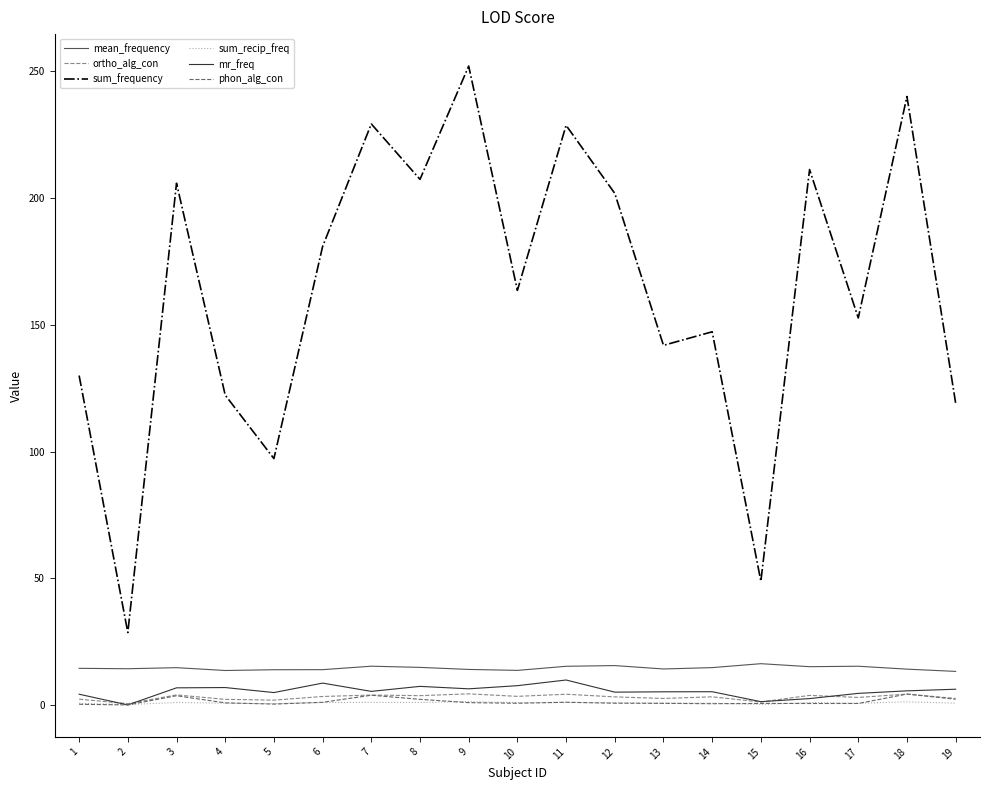

Which series has the widest spread of values?

sum_frequency